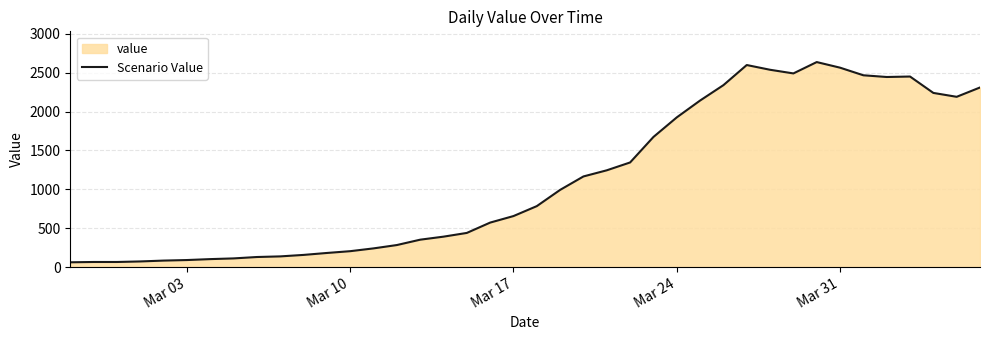

Does the chart display data point markers on the line(s)?

No